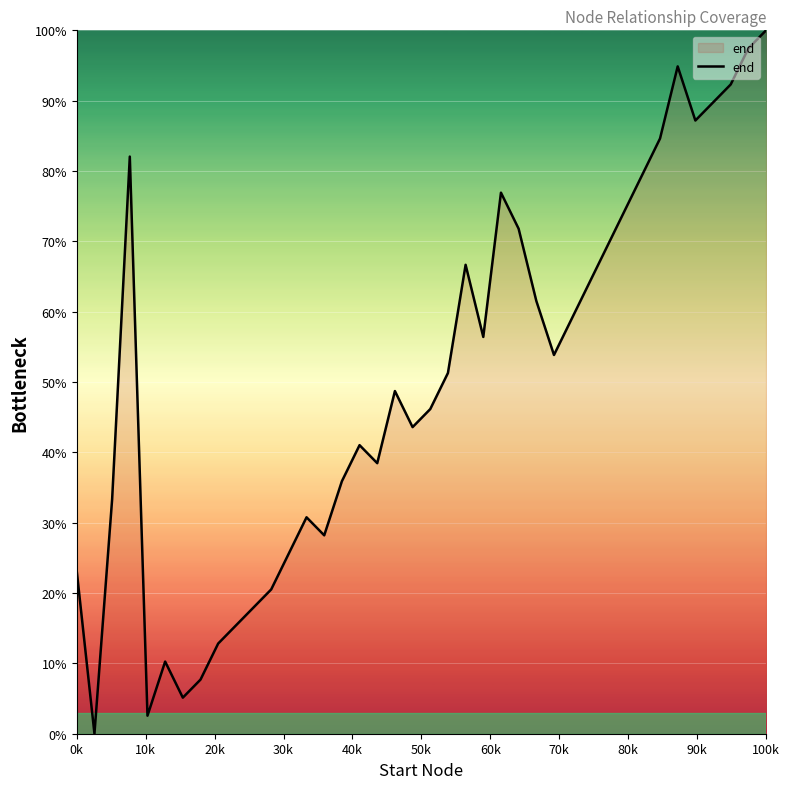

Count the number of data series in this chart.

1